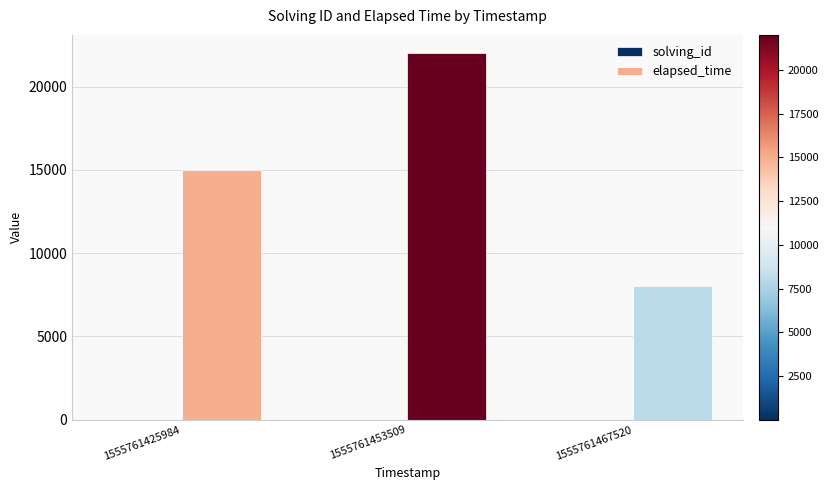

Which series changed the most between 1555761453509 and 1555761467520?

elapsed_time